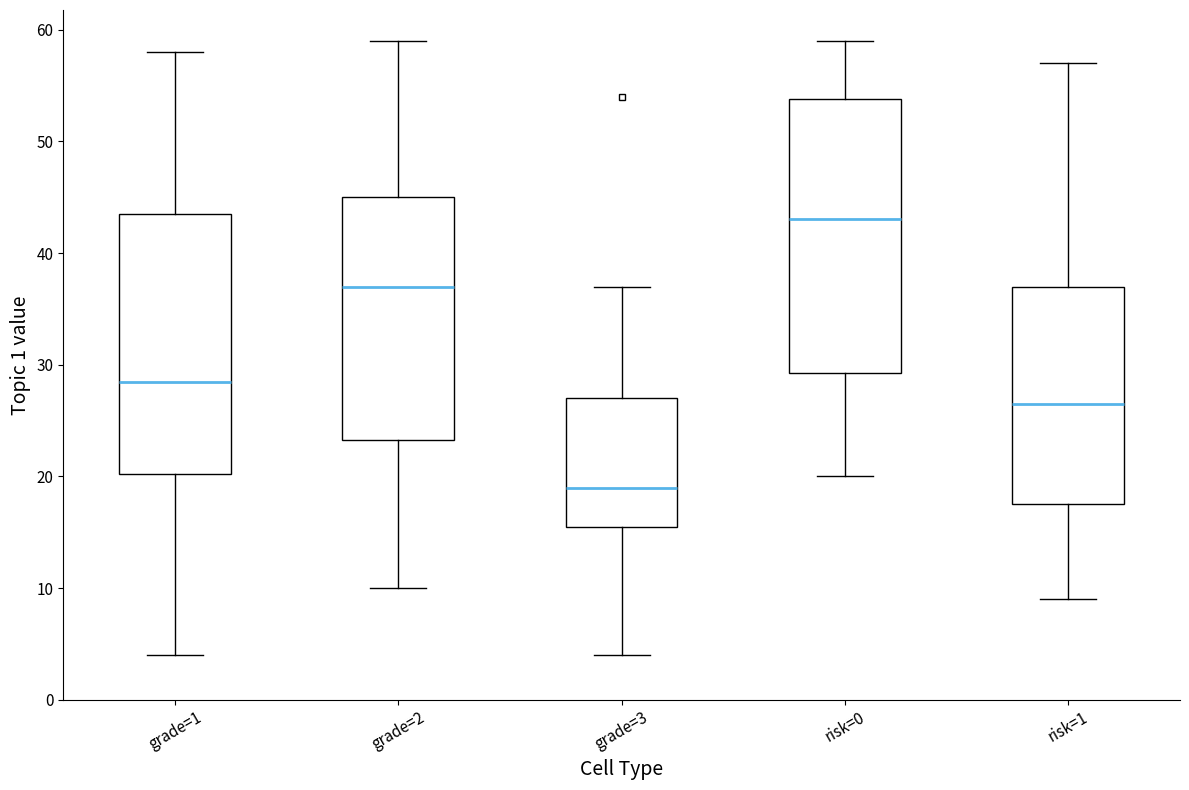

Reading left to right, transcribe this box plot: for each box, give where its median line is, the range the box spans, and where its two whiskers end, as read against the y-axis. The values are not printed on the chart, so give them approximately, as read against the axis.

grade=1: median 29, box 20 to 44, whiskers 4 to 58
grade=2: median 37, box 23 to 45, whiskers 10 to 59
grade=3: median 19, box 16 to 27, whiskers 4 to 37
risk=0: median 43, box 29 to 54, whiskers 20 to 59
risk=1: median 27, box 18 to 37, whiskers 9 to 57